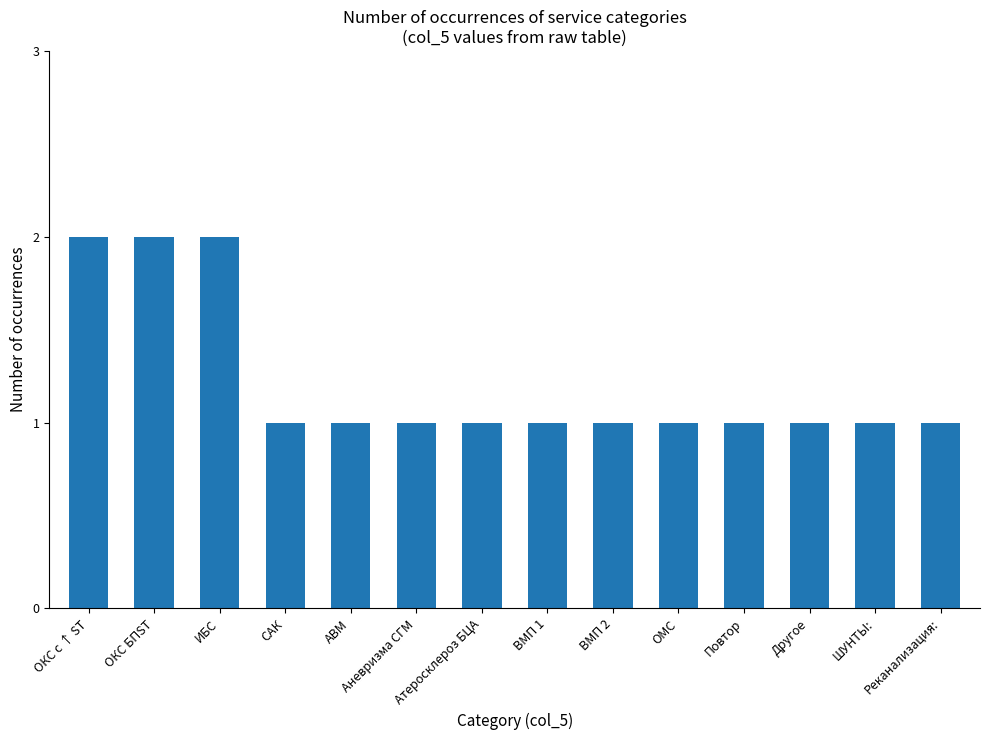

What is the label of the 11th bar from the right?

САК